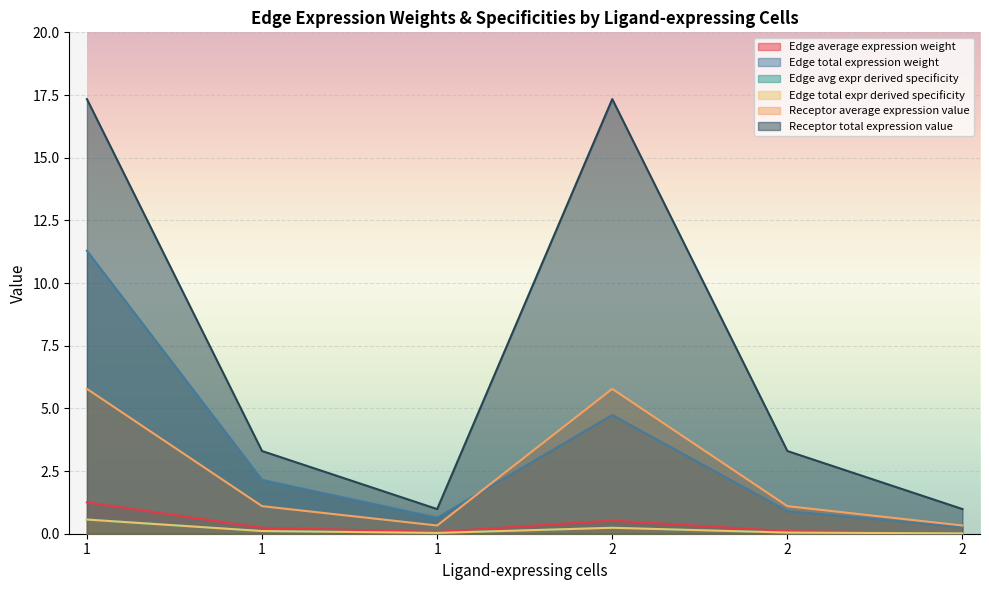

What is the sum of all Receptor average expression value values?

14.4